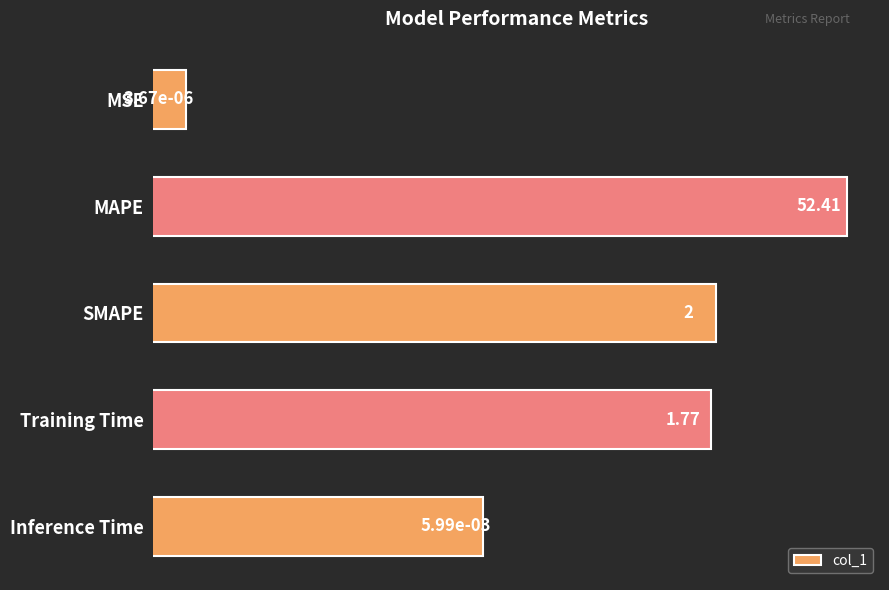

Reading right to left, extract all data points from this chart.

0.0	1.8	2.0	52.4	0.0